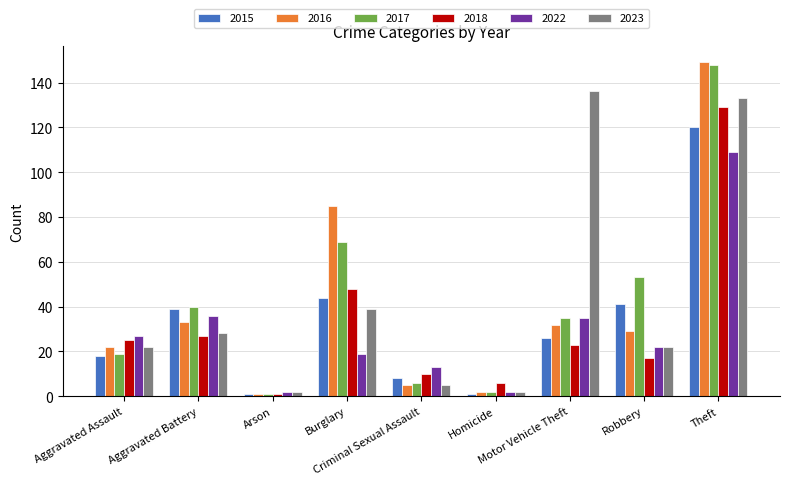

At how many categories does at least one series exceed 79?

3